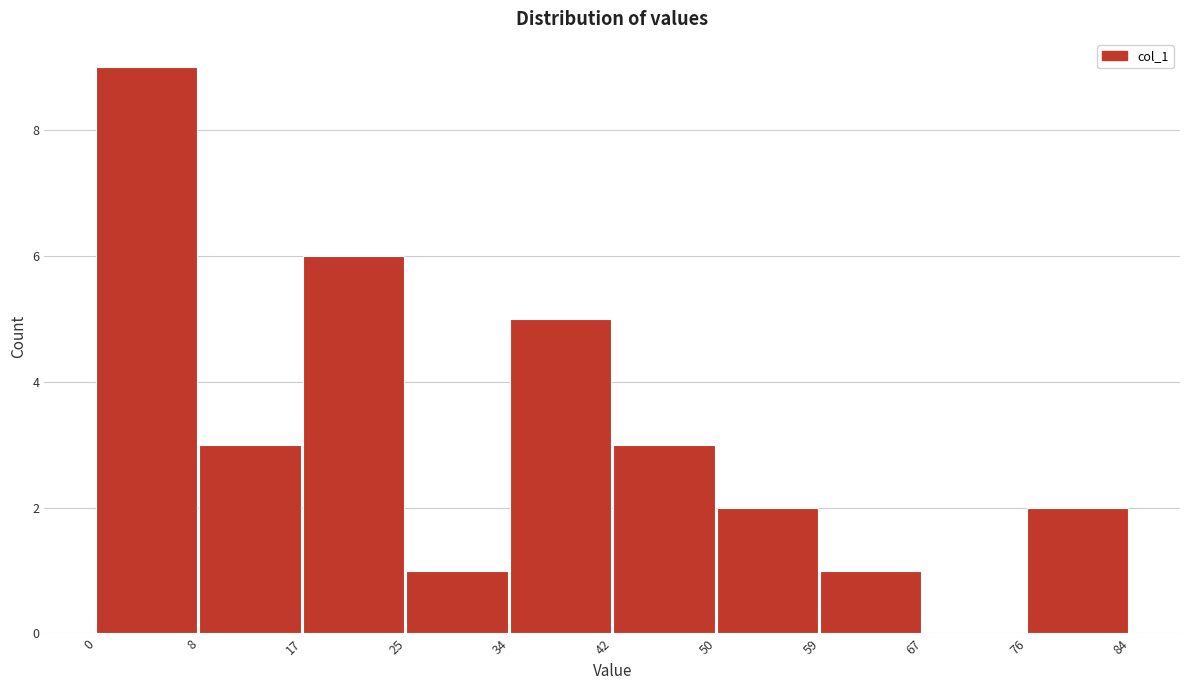

Reading left to right, transcribe this chart: for each bar, give the range it covers on the x-axis and its height. The values are not printed on the chart, so give them approximately, as read against the axis.

0 to 8: 9
8 to 17: 3
17 to 25: 6
25 to 34: 1
34 to 42: 5
42 to 50: 3
50 to 59: 2
59 to 67: 1
67 to 76: 0
76 to 84: 2